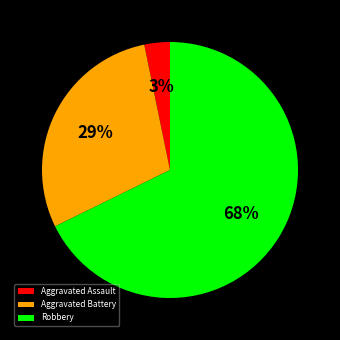

To the nearest percent, what is the difference between the largest and smallest slice percentages?

65%